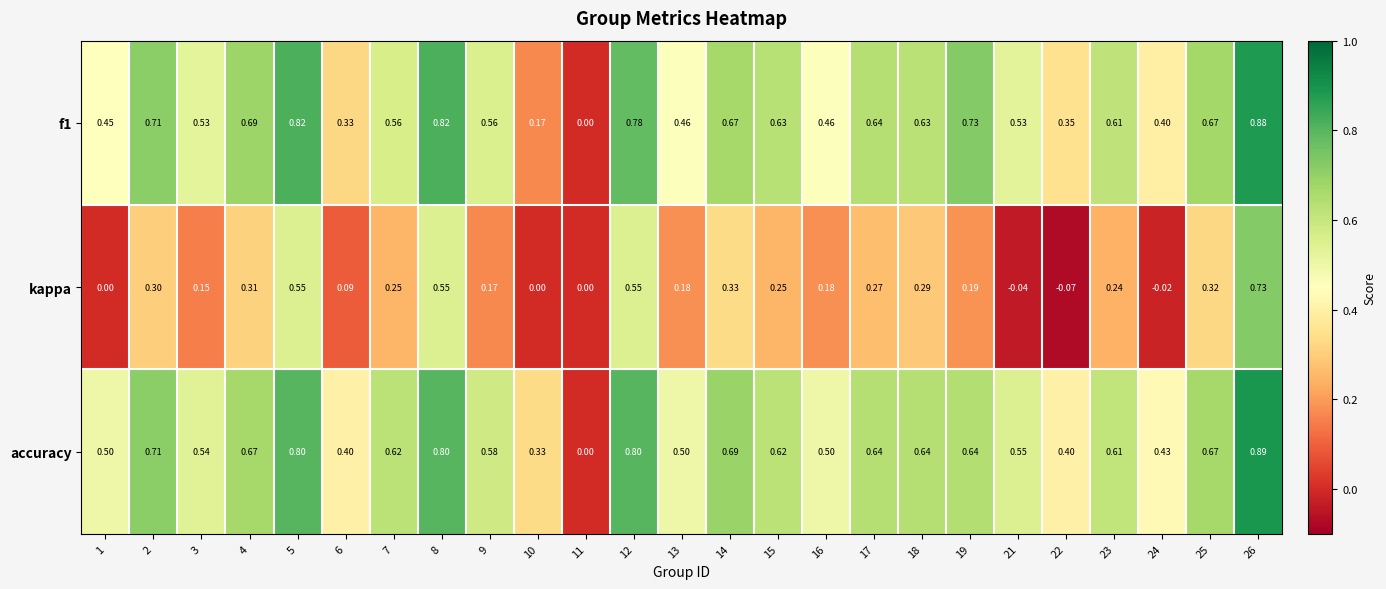

Which series has the largest range (max minus min)?

accuracy